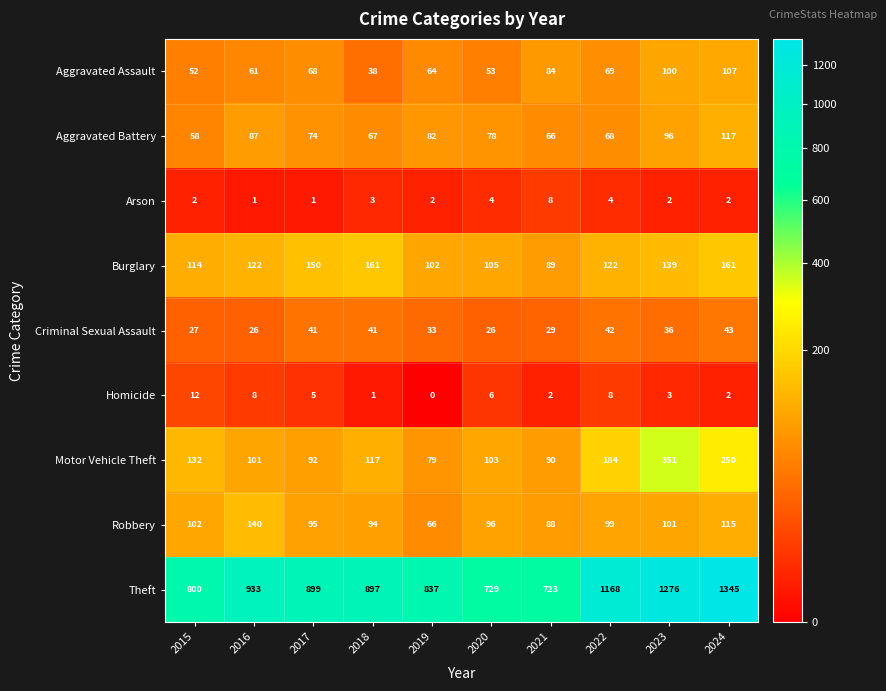

Is it true that Aggravated Assault equals 64 at 2019?

True